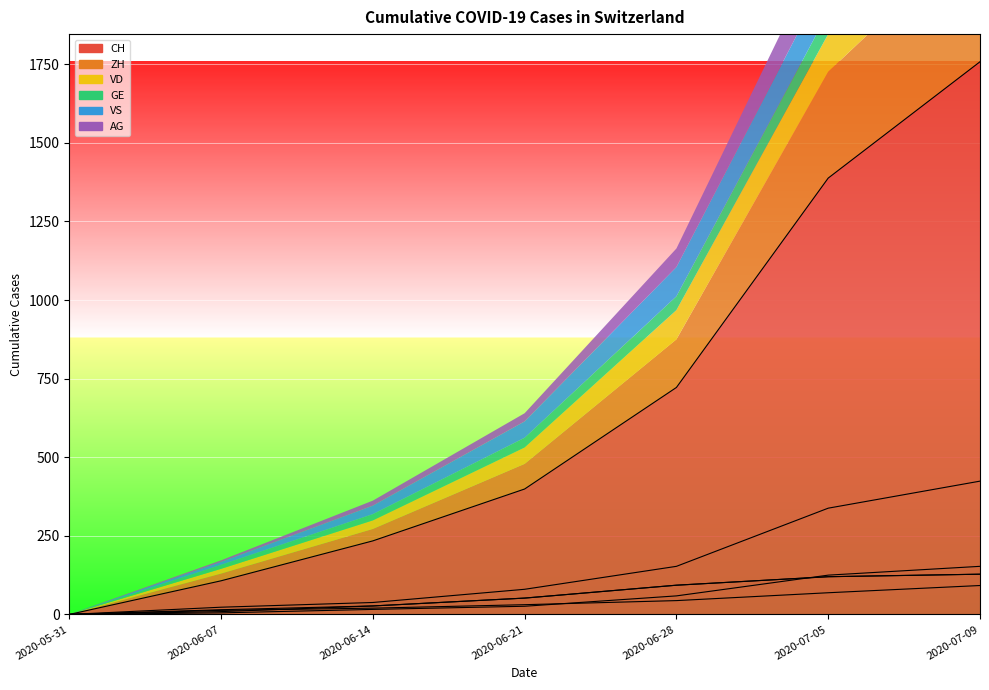

Which has a higher value, 2020-07-09 or 2020-07-05?

2020-07-09